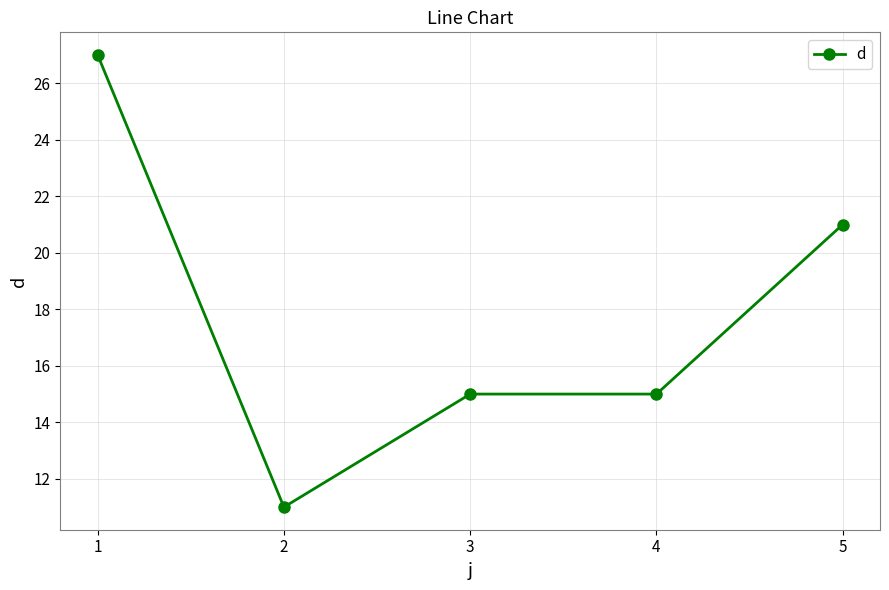

True or false: the data has more than 1 interior local peaks.

False